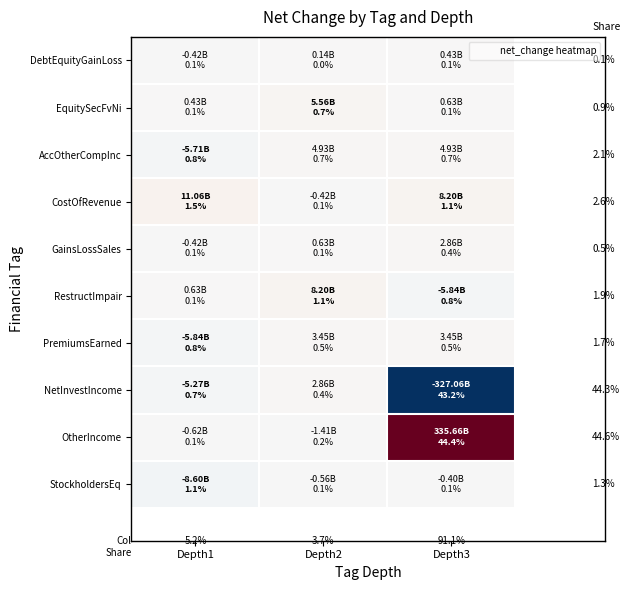

Which category has the lowest value in the GainsLossSales series?

Depth1